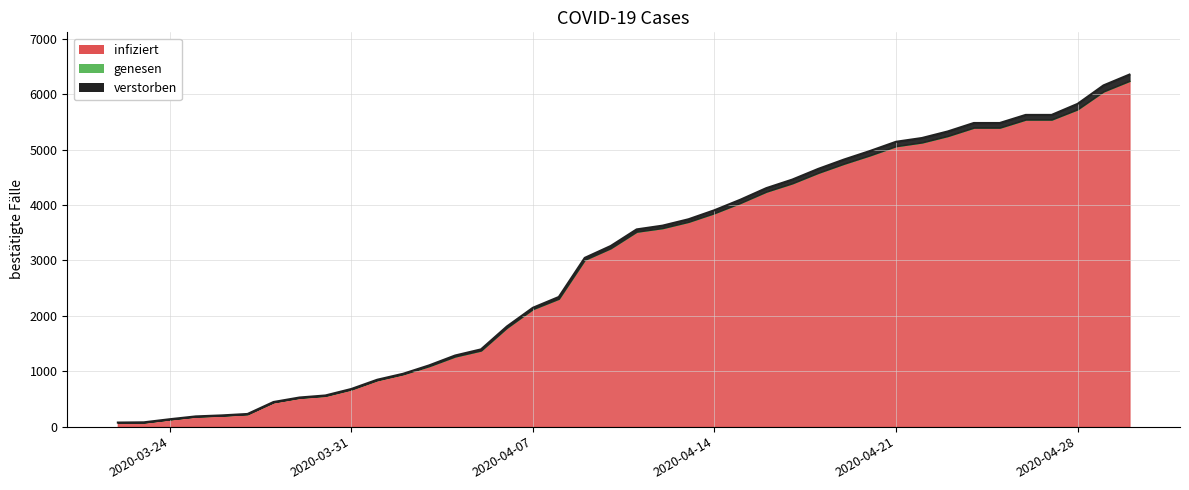

Is the value of Recovered at 04-01-2020 greater than the value of Active at 04-20-2020?

No